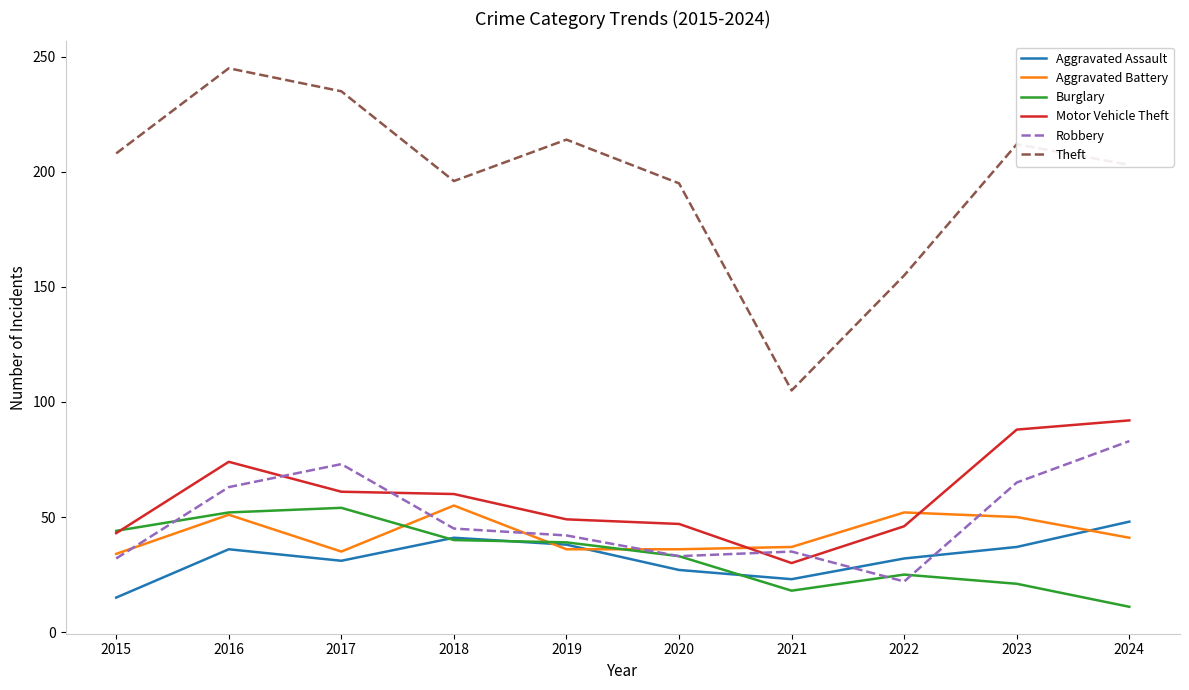

True or false: Theft and Motor Vehicle Theft intersect in this chart.

False